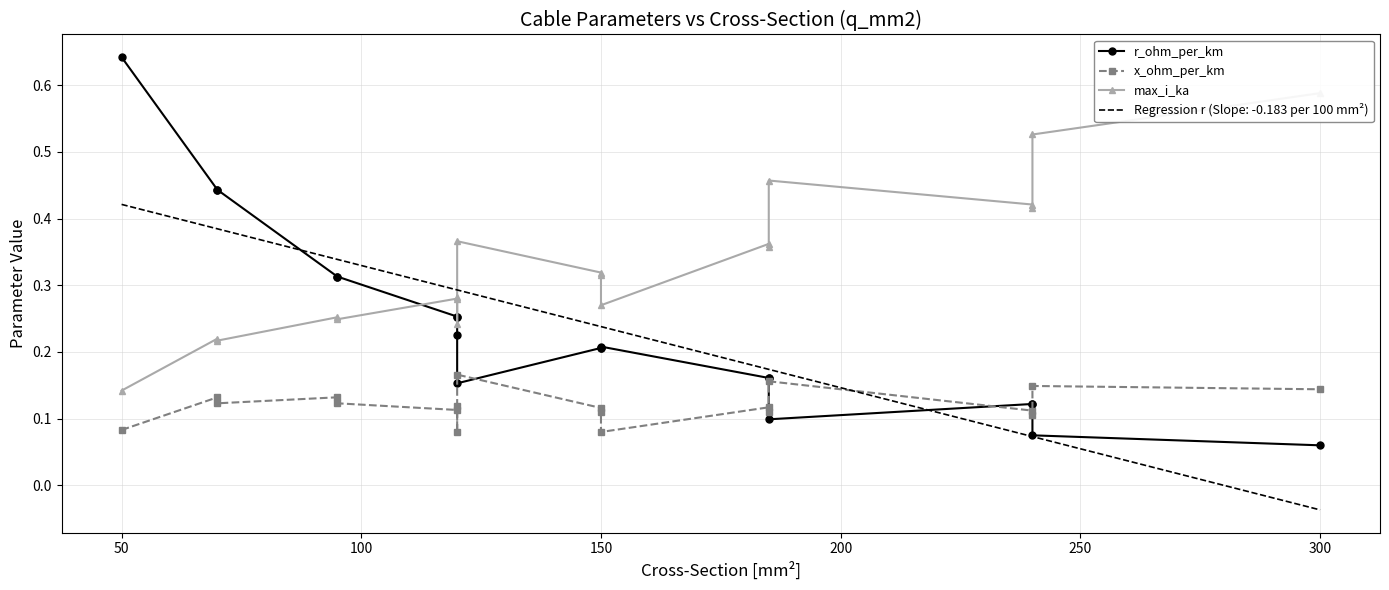

What is the maximum value shown in the chart?

0.6